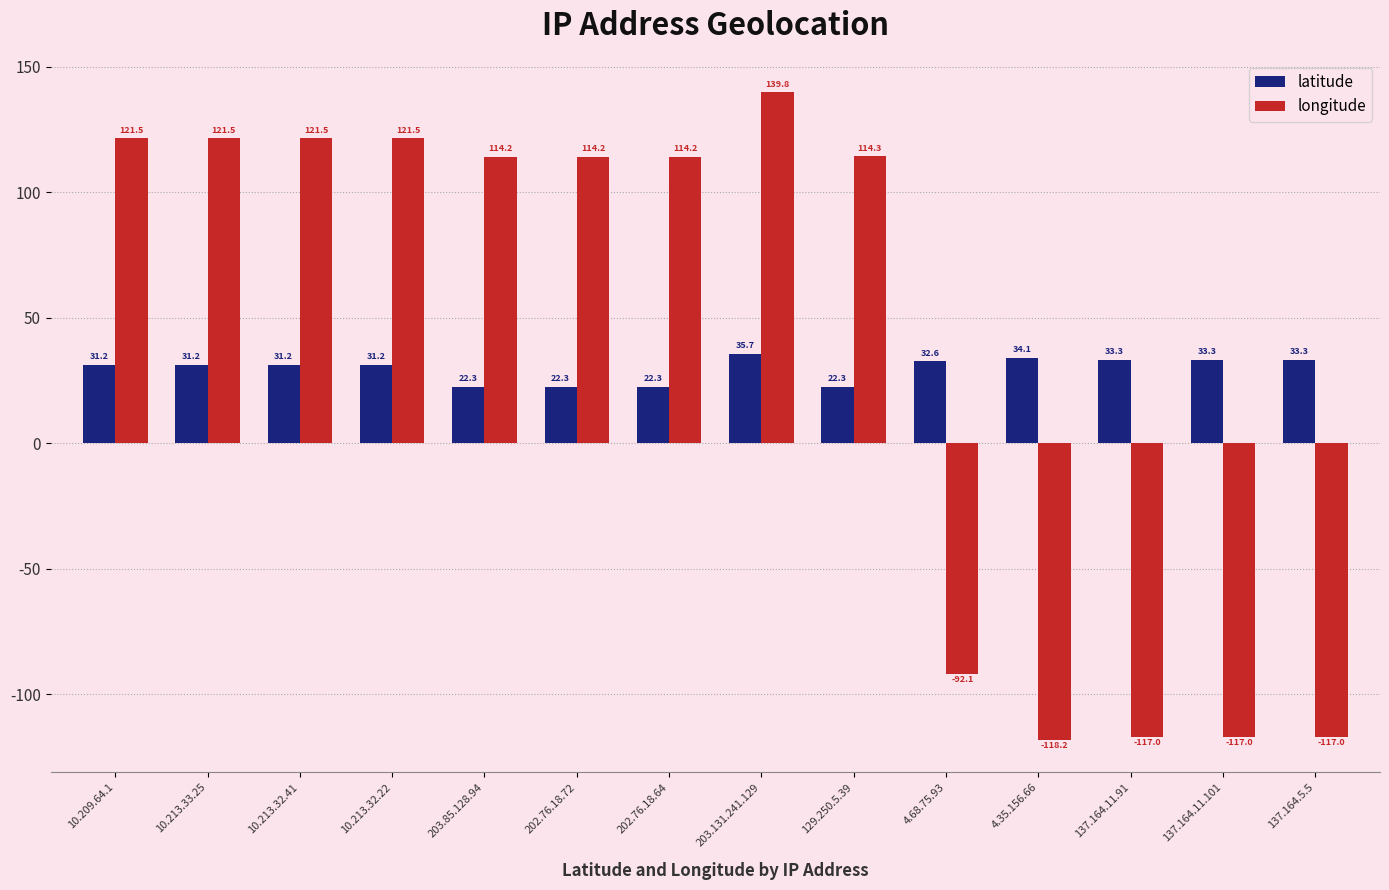

Does the chart contain any negative values?

Yes